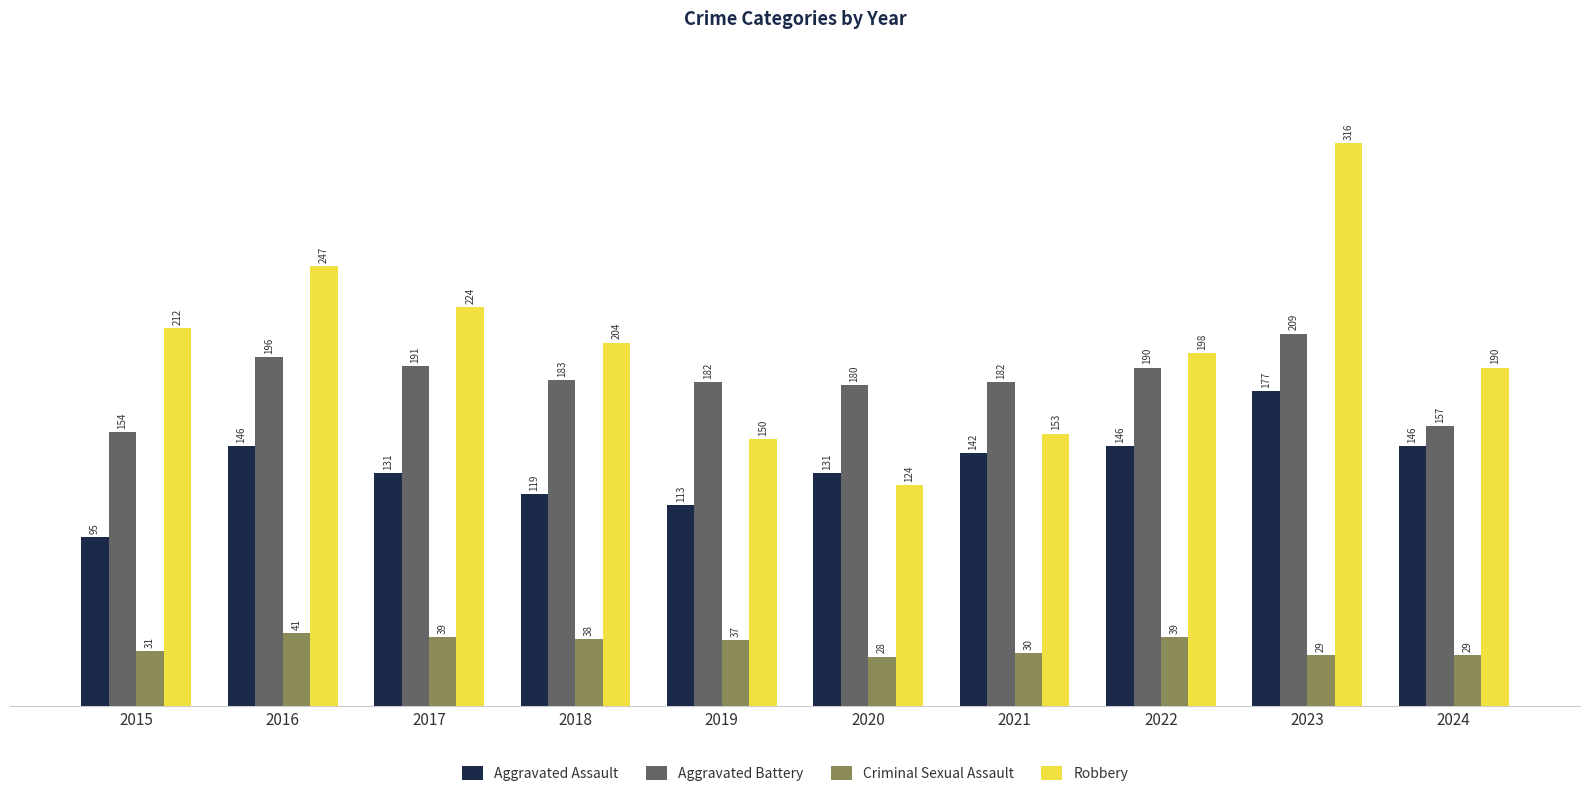

Reading left to right, extract all data points from this chart.

Aggravated Assault: 95	146	131	119	113	131	142	146	177	146
Aggravated Battery: 154	196	191	183	182	180	182	190	209	157
Criminal Sexual Assault: 31	41	39	38	37	28	30	39	29	29
Robbery: 212	247	224	204	150	124	153	198	316	190